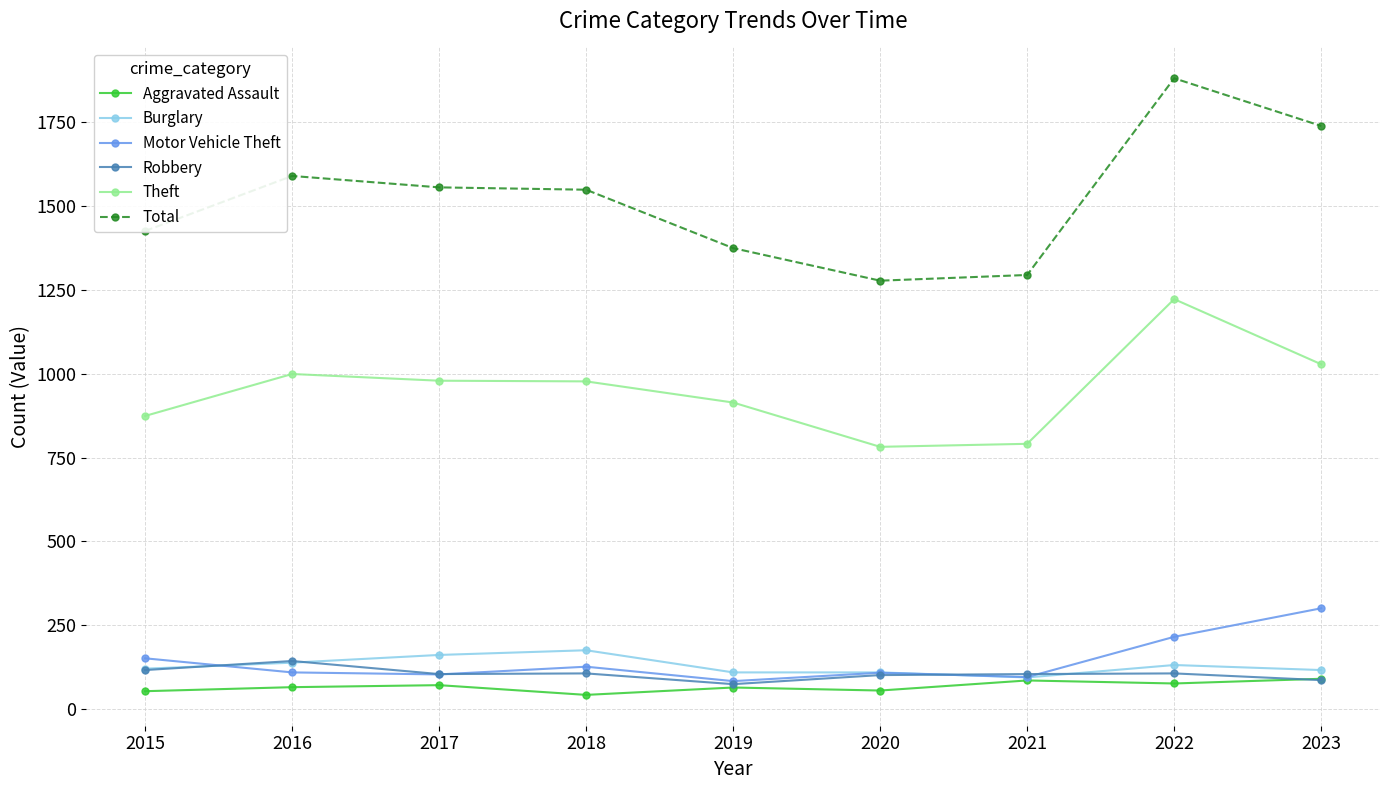

Which series has the largest range (max minus min)?

Total